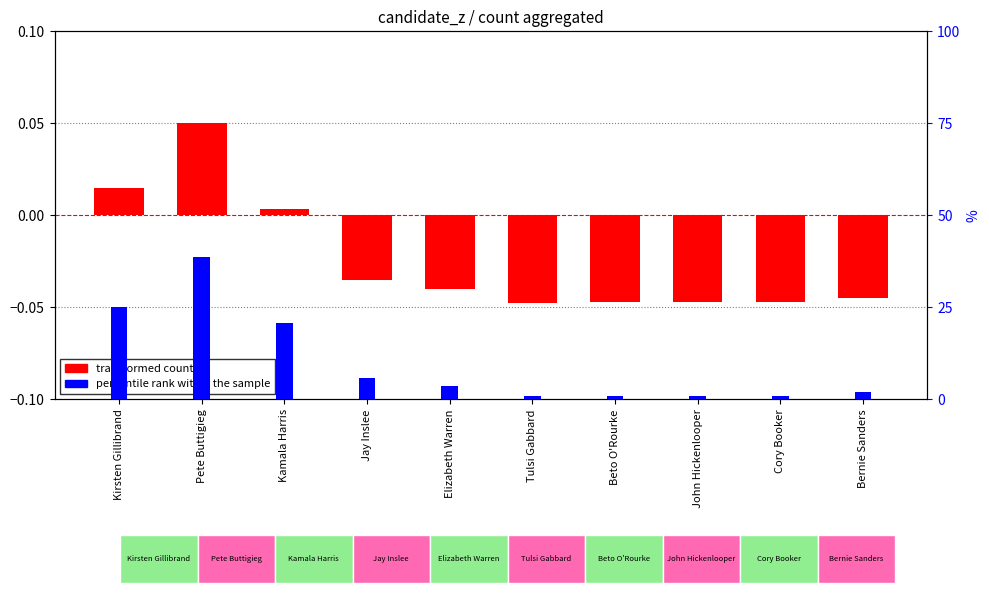

What is the difference between the second highest and second lowest values in the transformed count series?

0.1